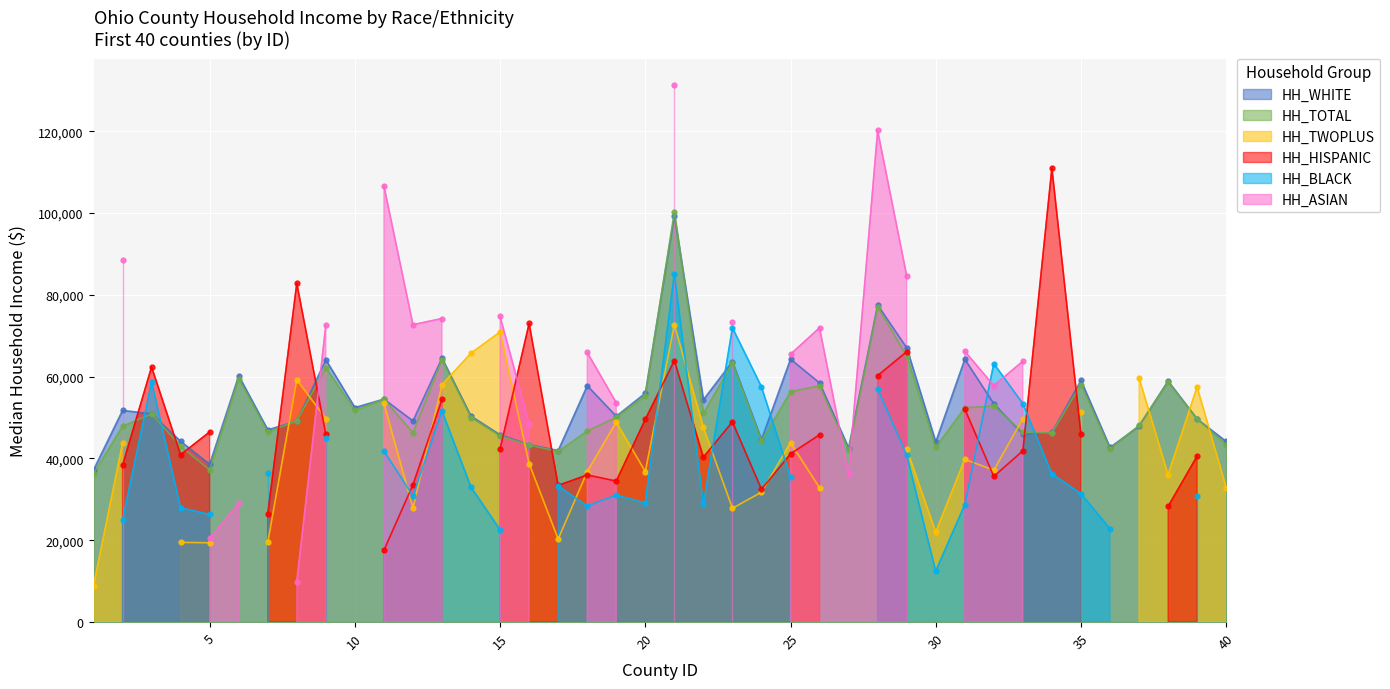

Where is the first local maximum for HH_BLACK?

3